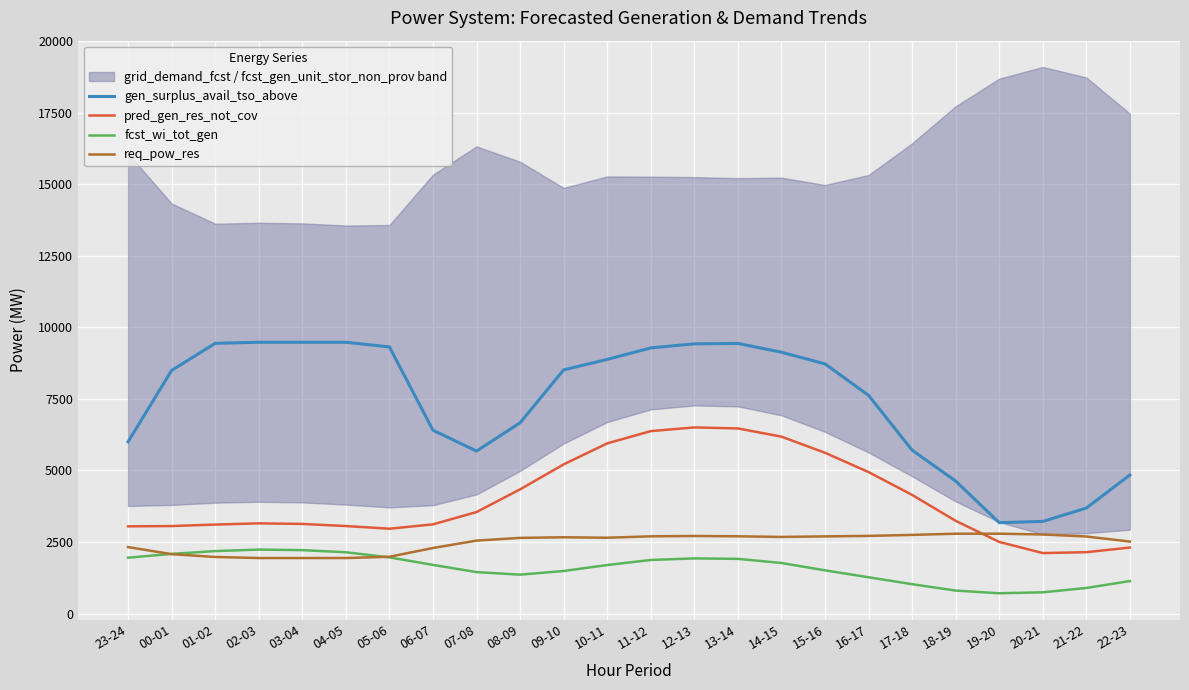

How many categories are shown in the chart?

24